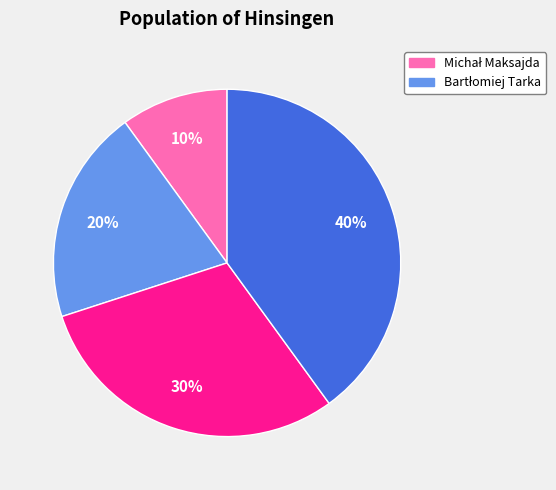

Is there any slice that represents more than half of the pie?

No